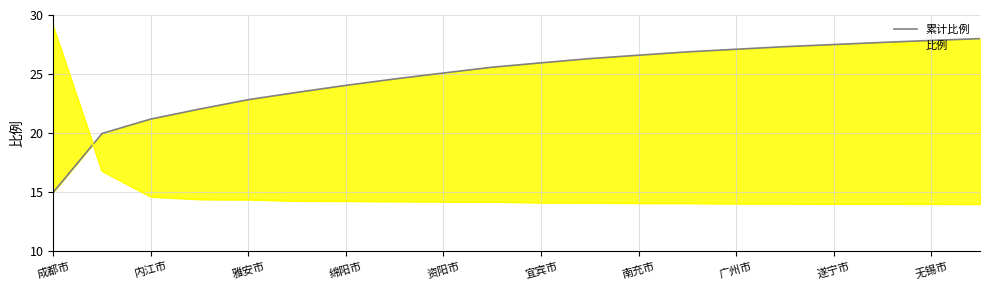

What is the difference between the second highest and second lowest values in the 比例 series?

2.8